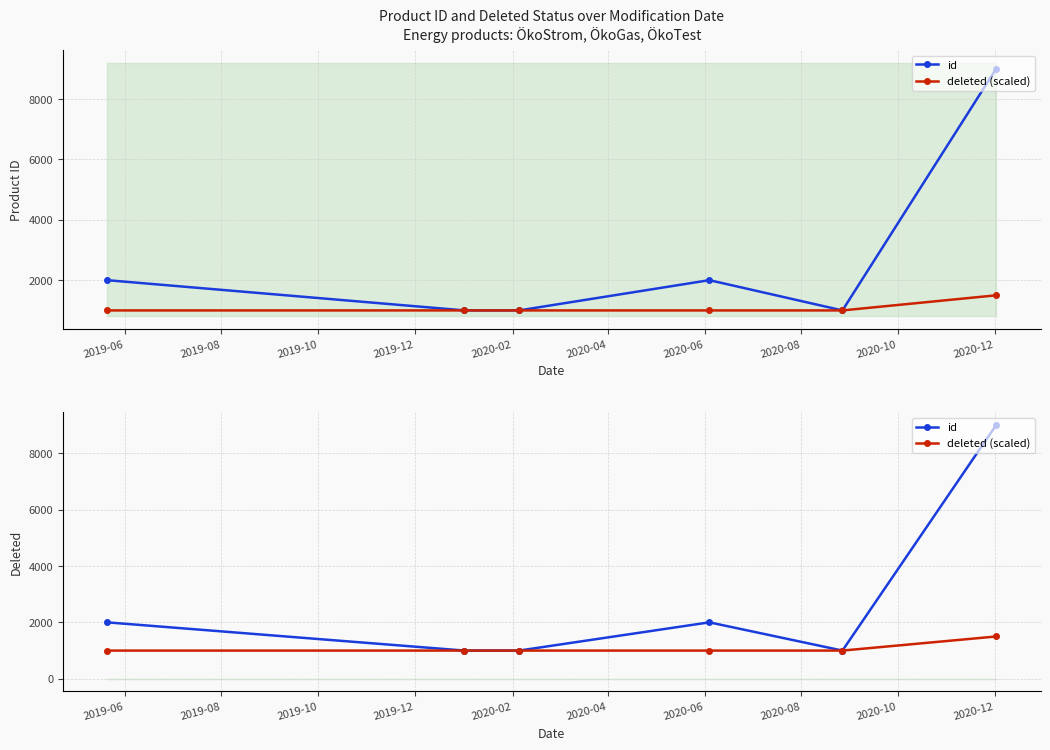

Rank the series by their average value, from lowest to highest.

deleted (scaled), id